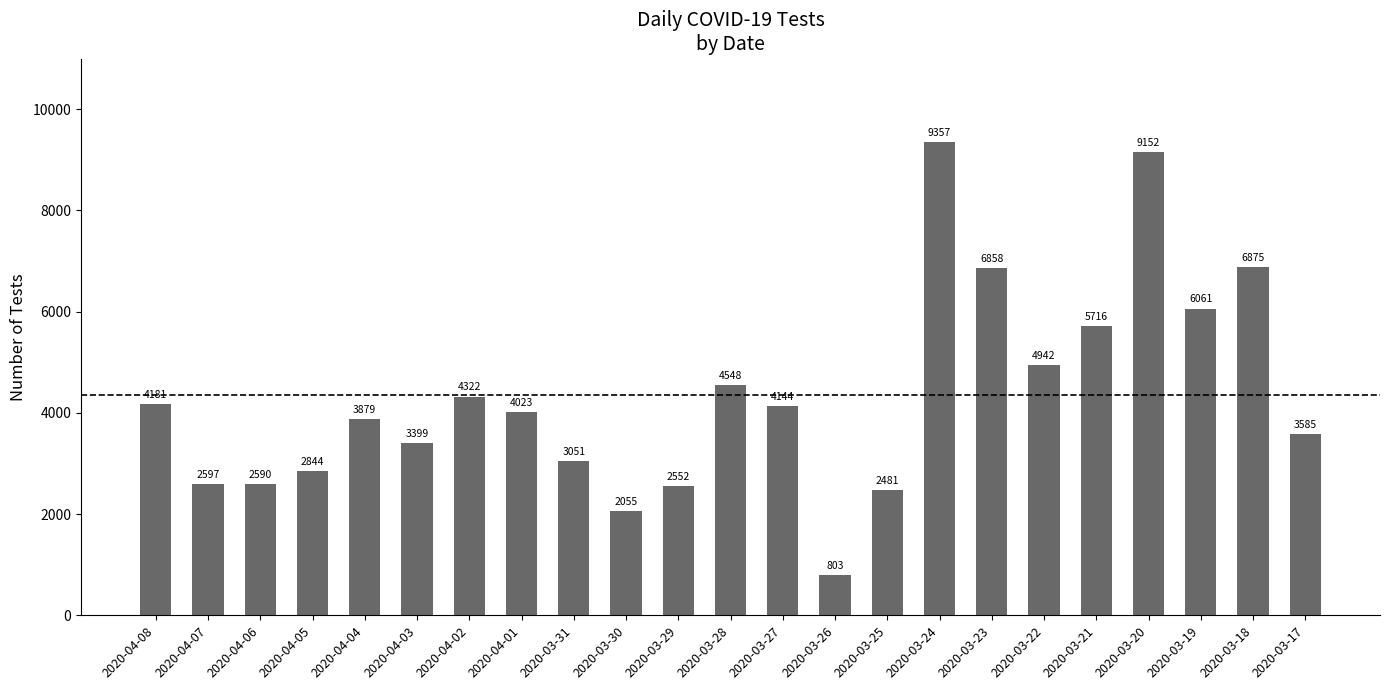

What is the approximate value at 2020-04-08, to the nearest 10?

4180